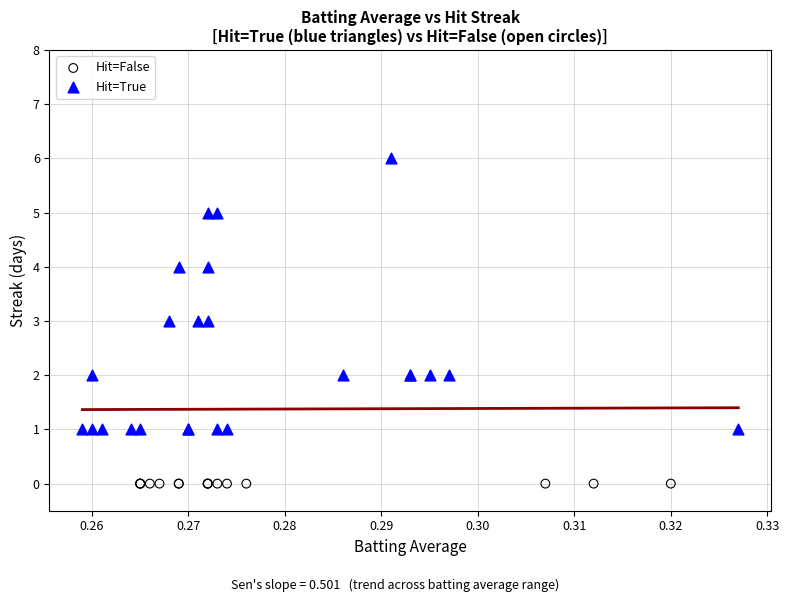

Which series reaches the minimum Y coordinate?

Hit=False